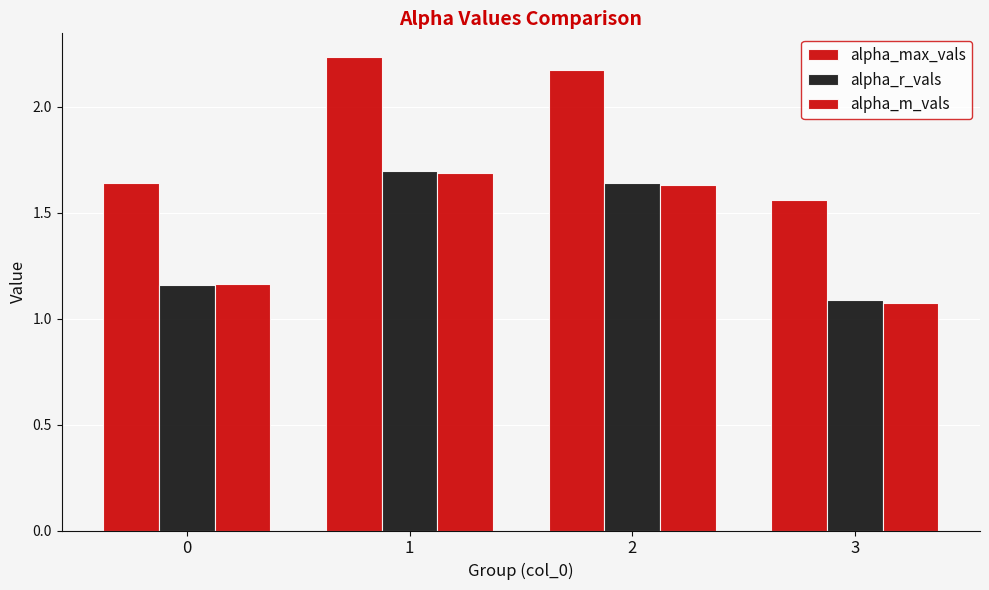

What is the sum of all alpha_m_vals values?

5.6